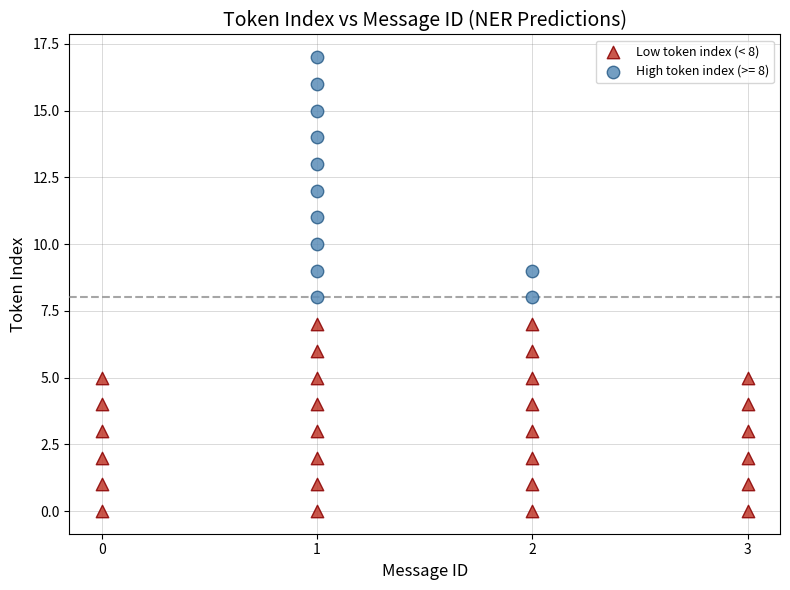

Which series contains the highest Y value?

High token index (>= 8)